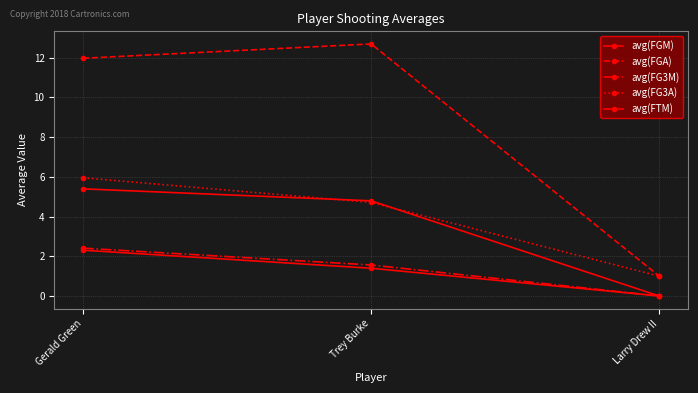

Which category has the lowest value in the avg(FG3A) series?

Larry Drew II